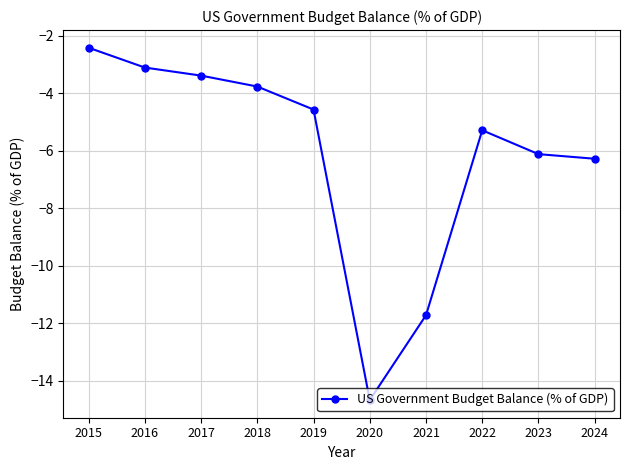

List the labels in order of value, largest first.

2015, 2016, 2017, 2018, 2019, 2022, 2023, 2024, 2021, 2020